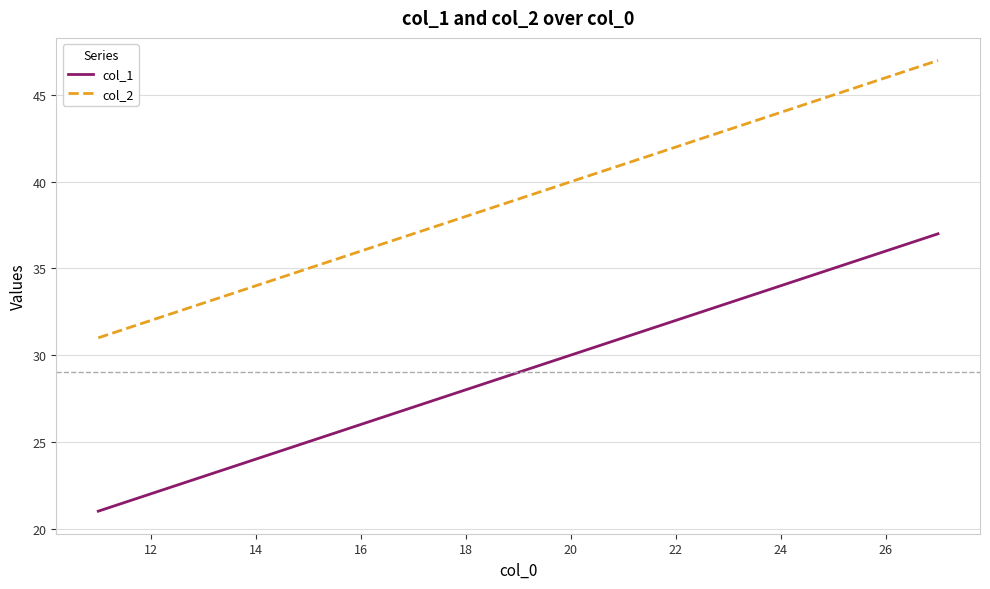

Reading right to left, transcribe all the data shown in this chart.

col_1: 37	36	35	34	33	32	31	30	29	28	27	26	25	24	23	22	21
col_2: 47	46	45	44	43	42	41	40	39	38	37	36	35	34	33	32	31